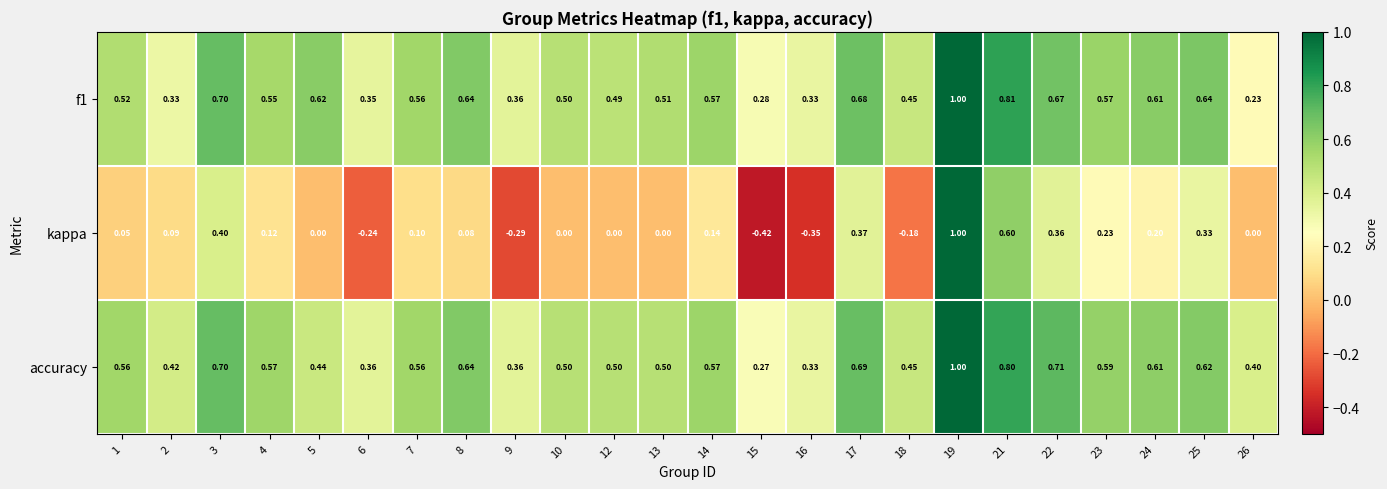

Which series has the largest range (max minus min)?

kappa